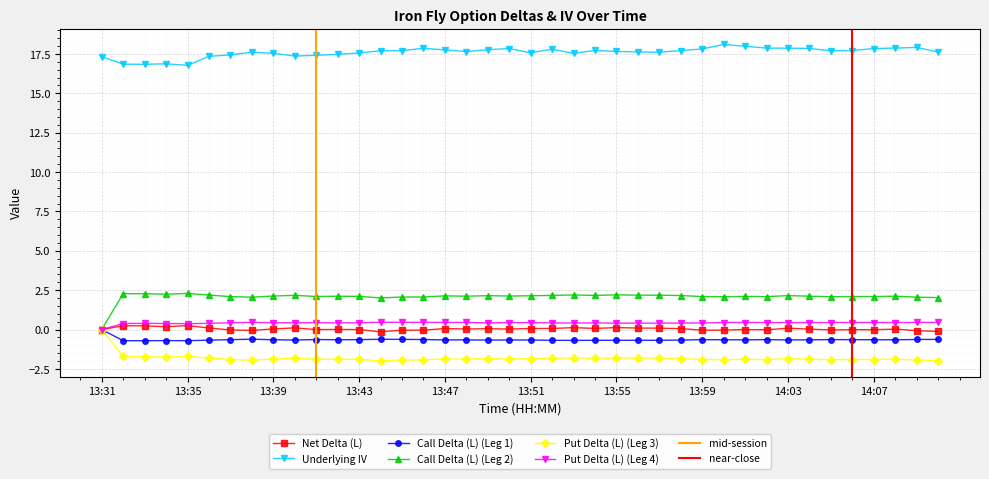

True or false: Call Delta (L) (Leg 2) has a value of 1.0 at 14:08.

False